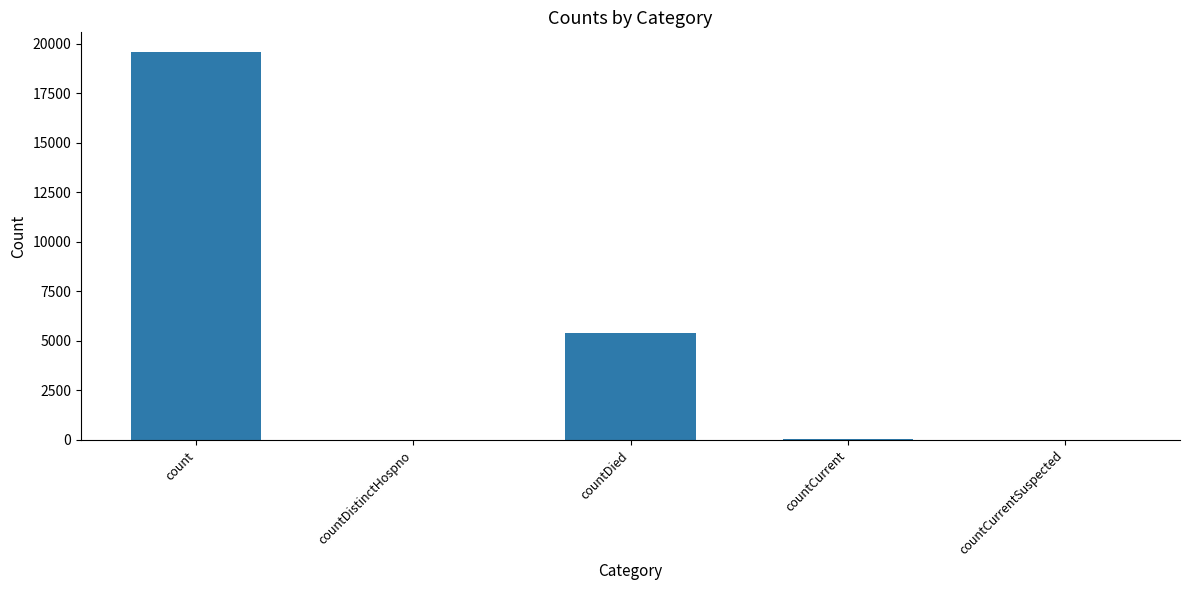

At which label is the value closest to 9802?

countDied